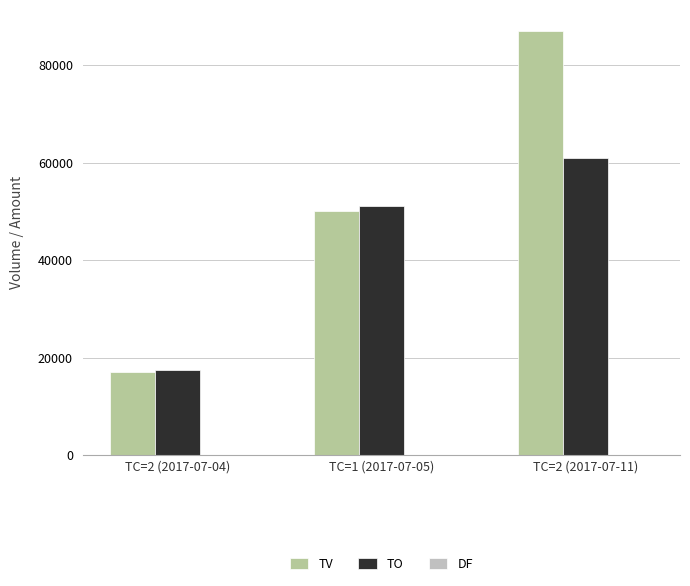

Between TC=1 (2017-07-05) and TC=2 (2017-07-11), which series saw the biggest shift?

TV